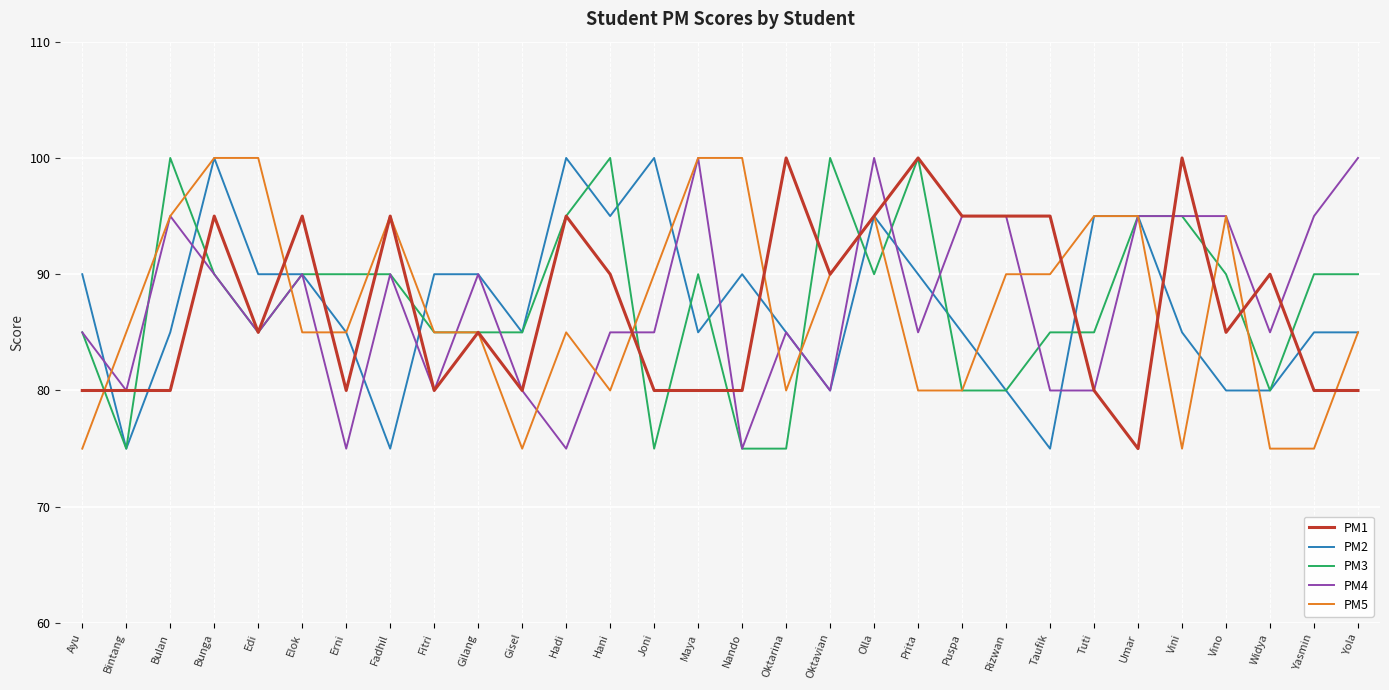

What is the total value across all series at Hadi?

450